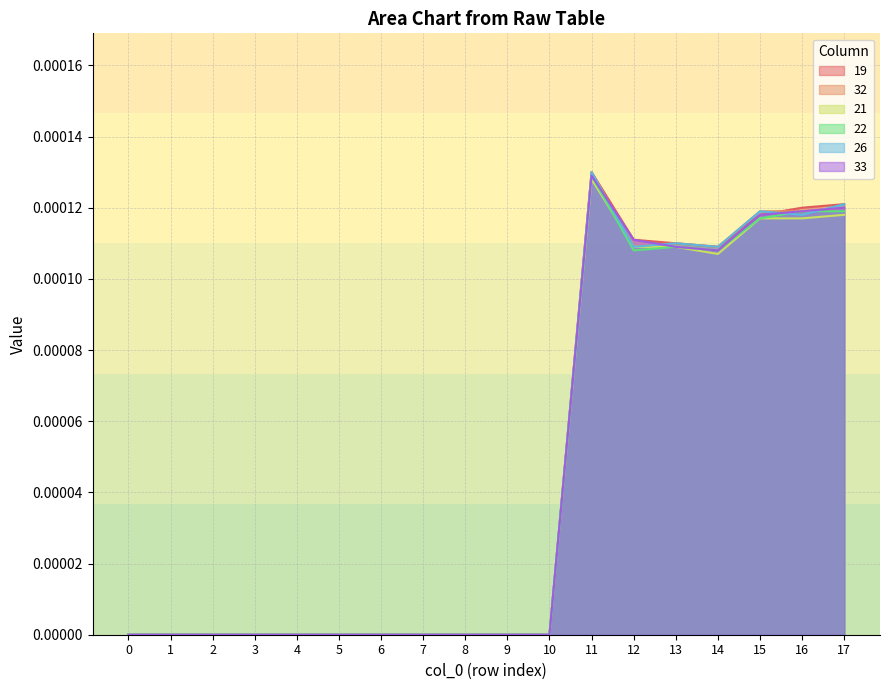

Between which two adjacent categories do 22 and 26 first intersect?

15 and 16